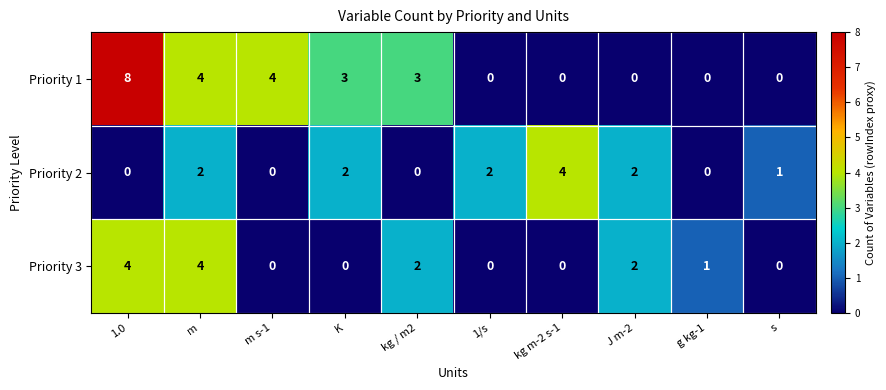

The Priority 1 series shows 10 at 1.0. True or false?

False